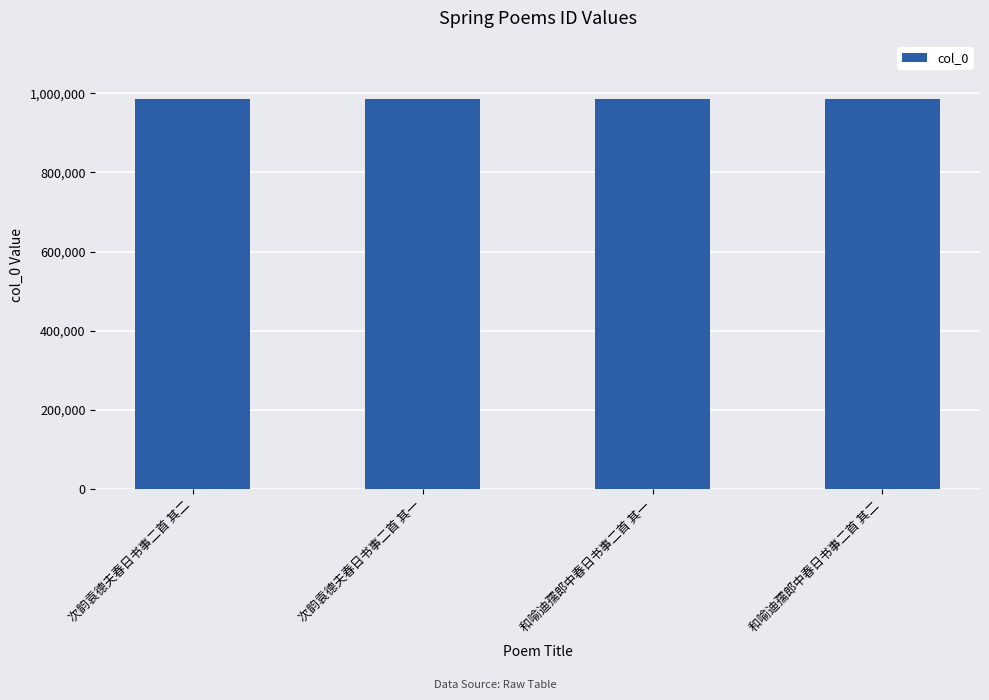

What is the average value?

984882